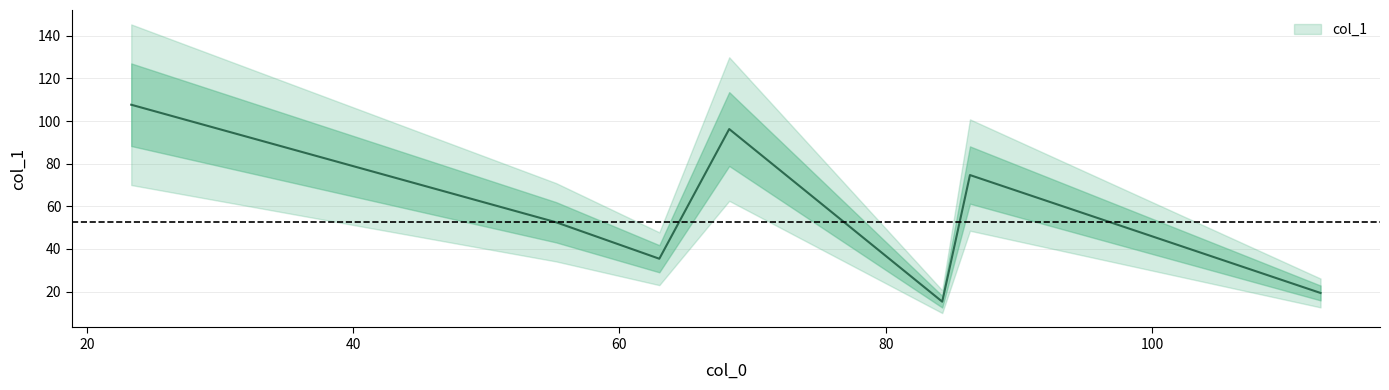

What is the maximum value shown in the chart?

107.7